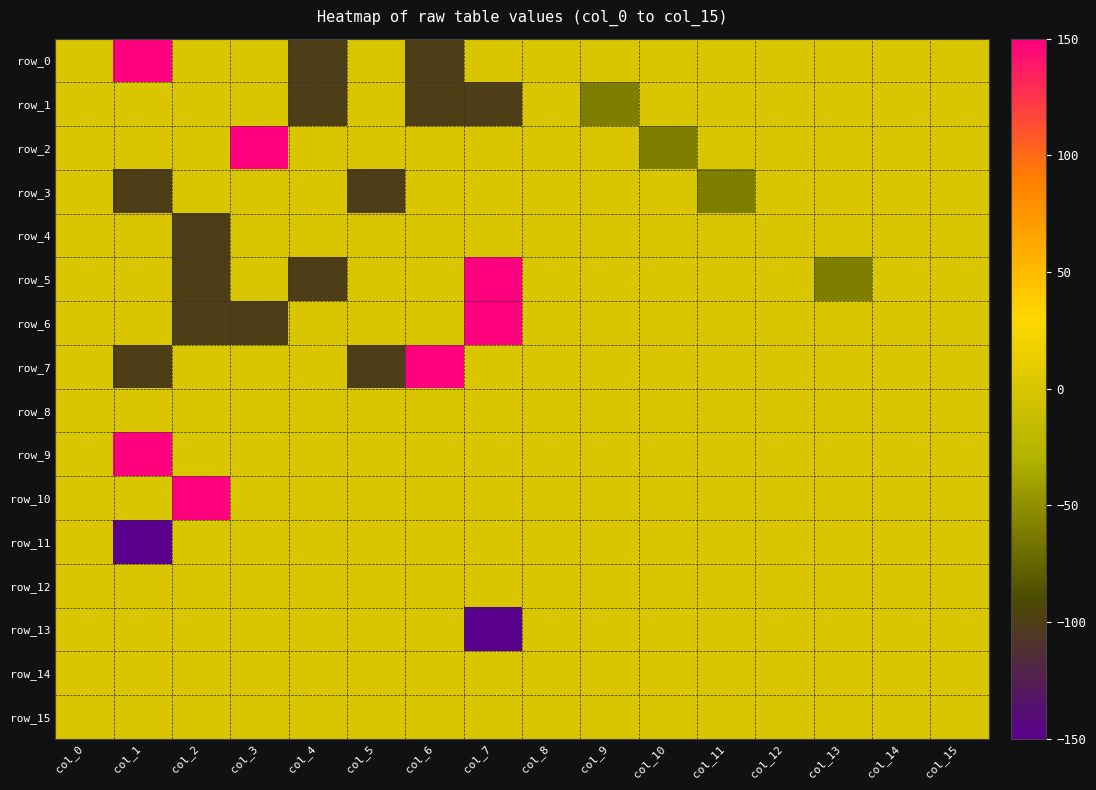

What is the lowest value of the row_11 series?

-150